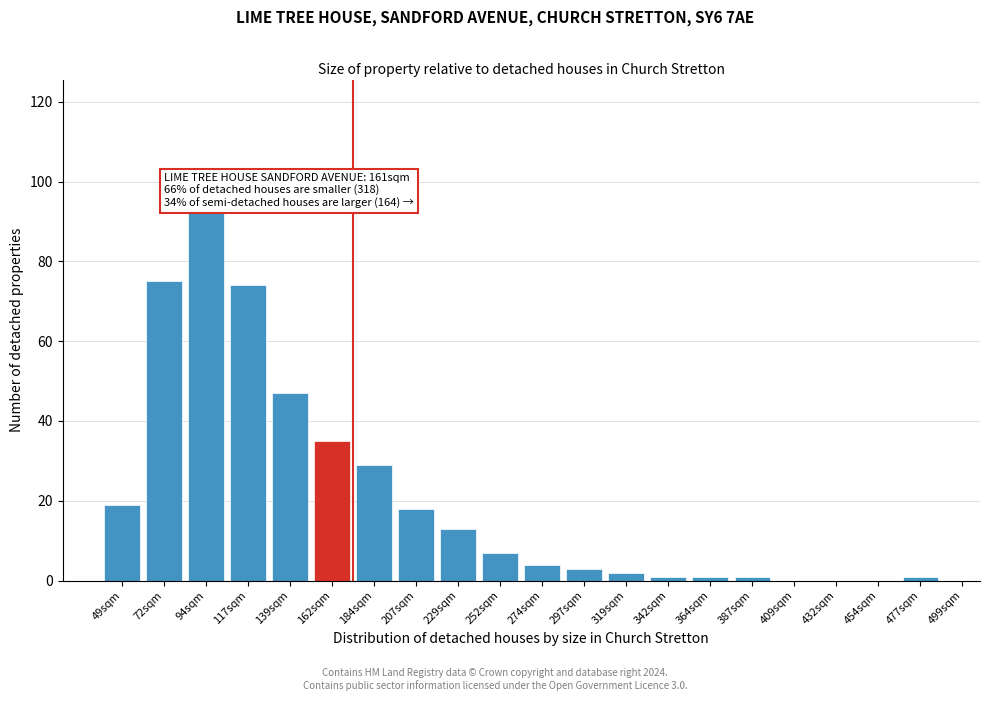

Reading left to right, list all the values displayed in this chart.

49sqm=19	72sqm=75	94sqm=93	117sqm=74	139sqm=47	162sqm=35	184sqm=29	207sqm=18	229sqm=13	252sqm=7	274sqm=4	297sqm=3	319sqm=2	342sqm=1	364sqm=1	387sqm=1	409sqm=0	432sqm=0	454sqm=0	477sqm=1